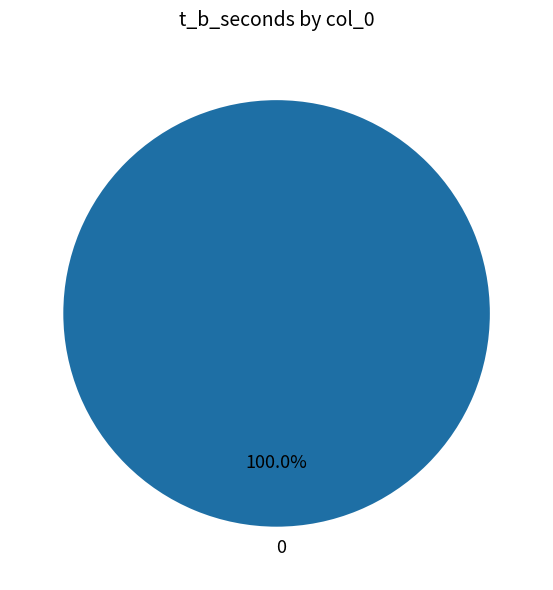

What percentage is the 0 slice, to the nearest percent?

100%